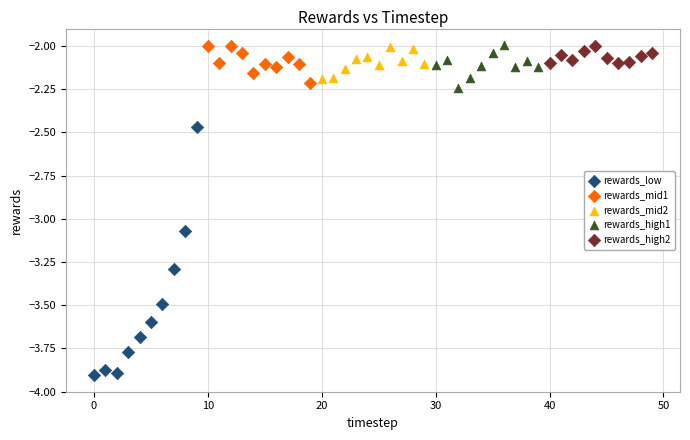

Which series reaches the minimum Y coordinate?

rewards_low